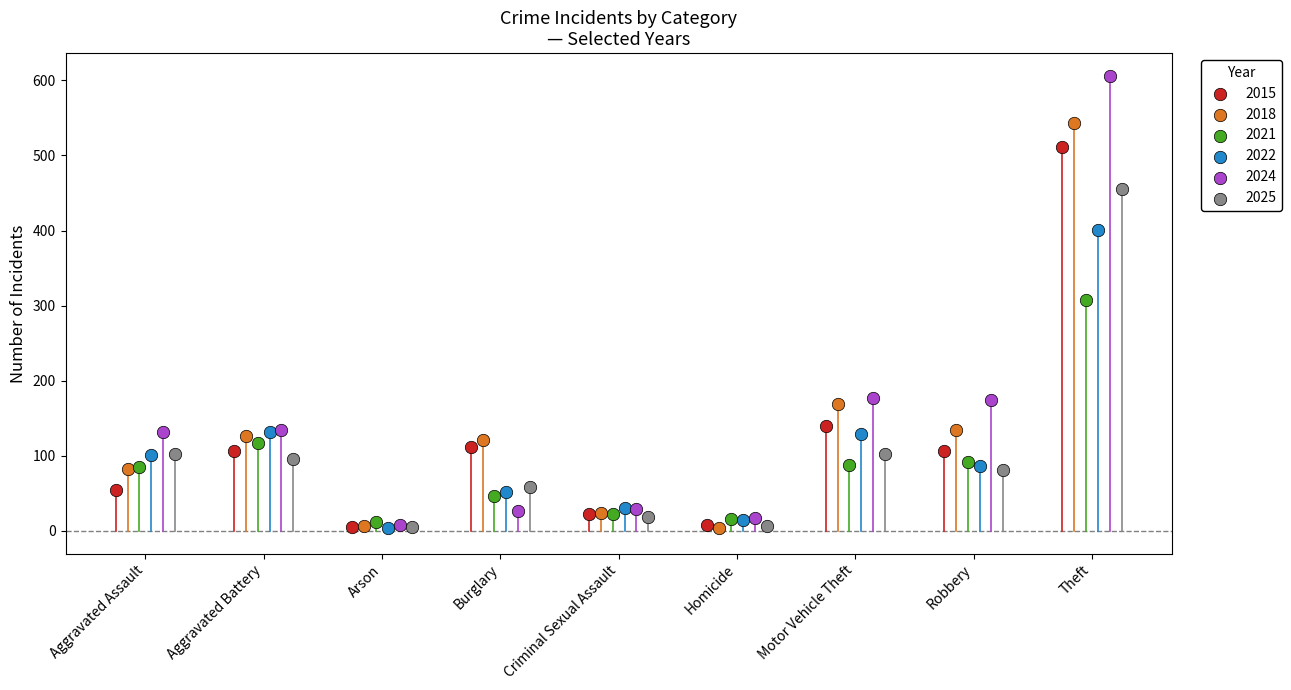

Which series reaches the maximum Y coordinate?

2024